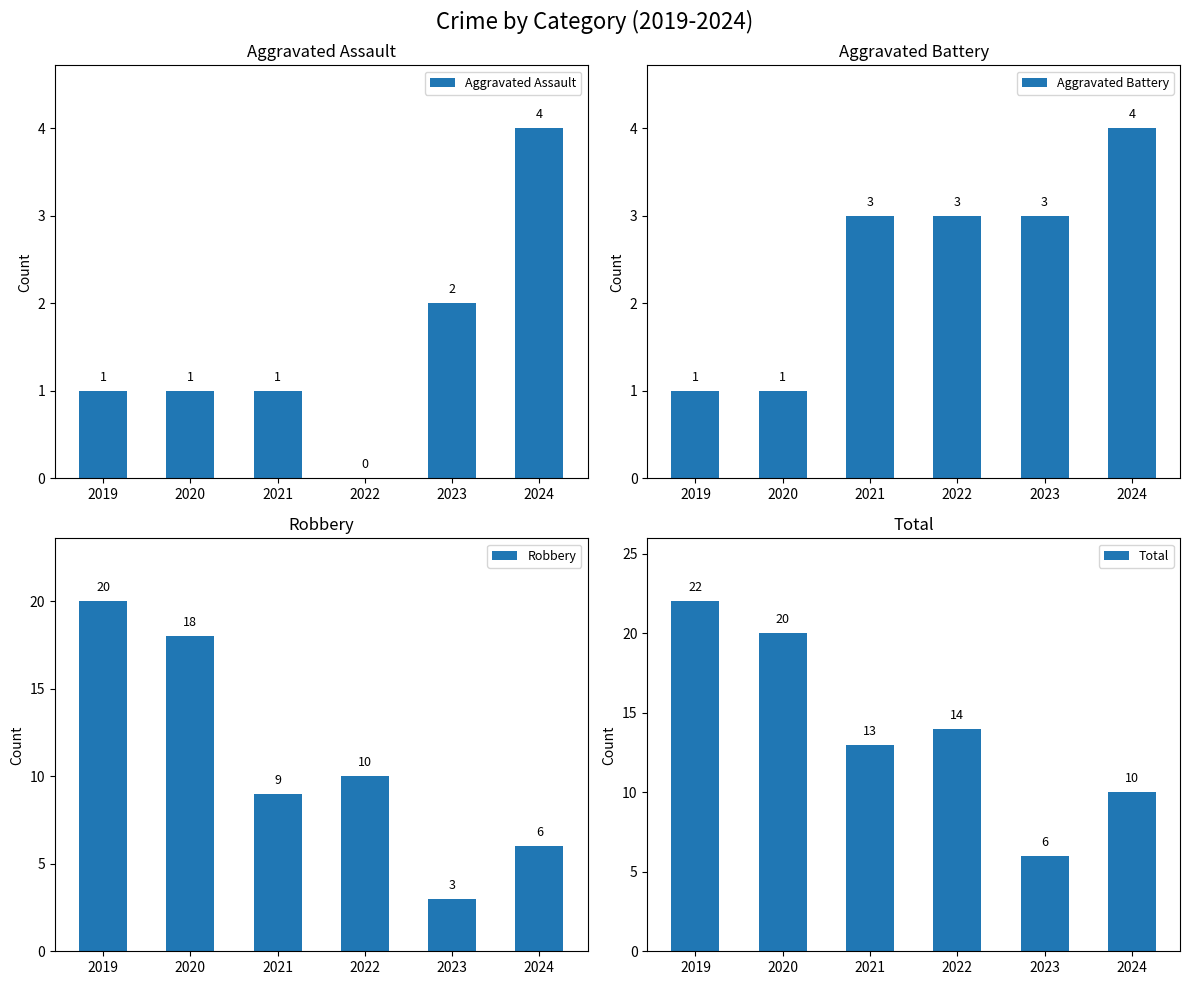

What is the total value across all series at 2021?

26